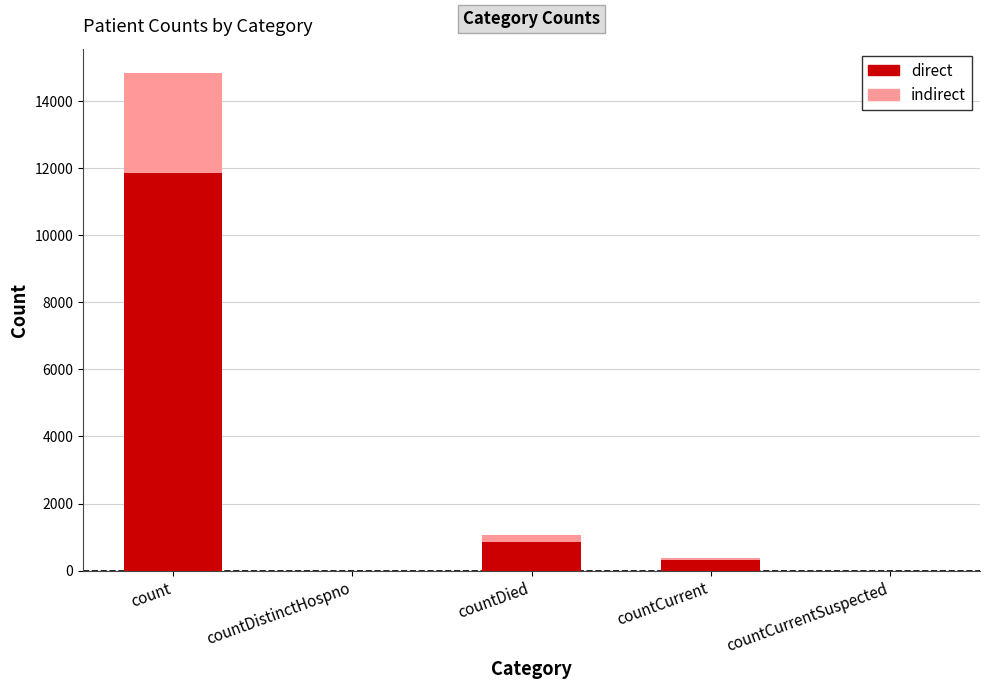

At which label is direct closest to 5932?

countDied